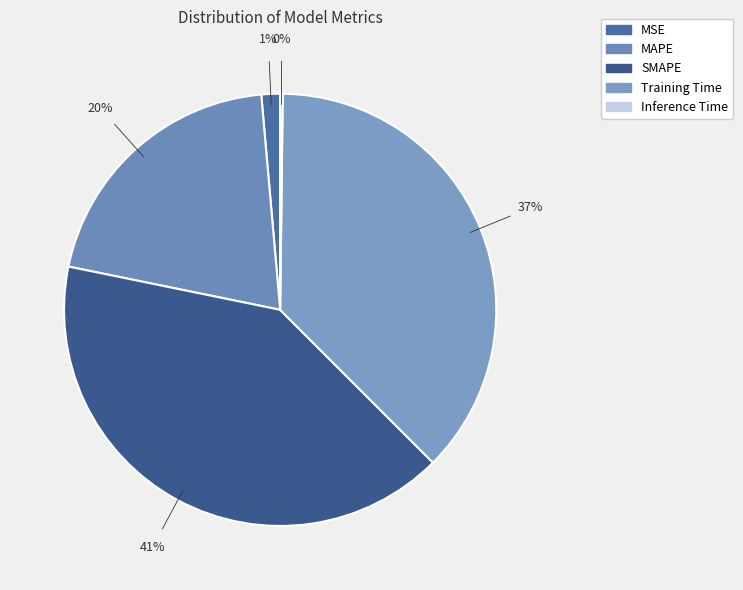

Which category has the biggest portion of the pie?

SMAPE